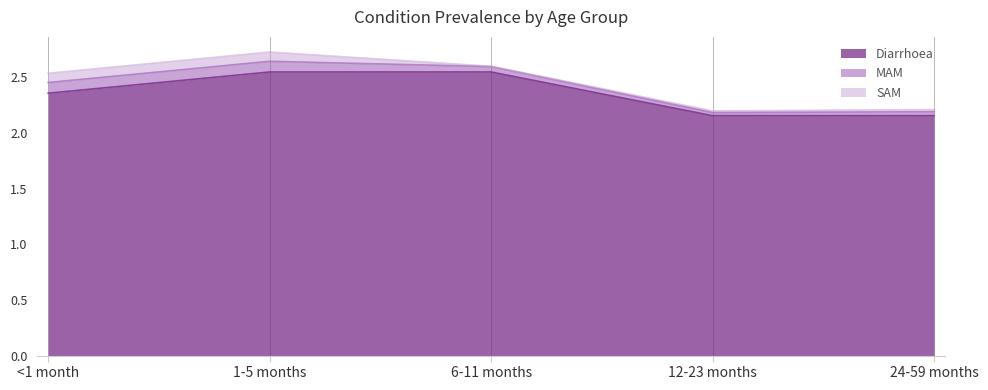

Reading left to right, what are all the values shown in this chart?

Diarrhoea: <1 month=2.4	1-5 months=2.5	6-11 months=2.5	12-23 months=2.2	24-59 months=2.2
MAM: <1 month=0.1	1-5 months=0.1	6-11 months=0.0	12-23 months=0.0	24-59 months=0.0
SAM: <1 month=0.1	1-5 months=0.1	6-11 months=0.0	12-23 months=0.0	24-59 months=0.0